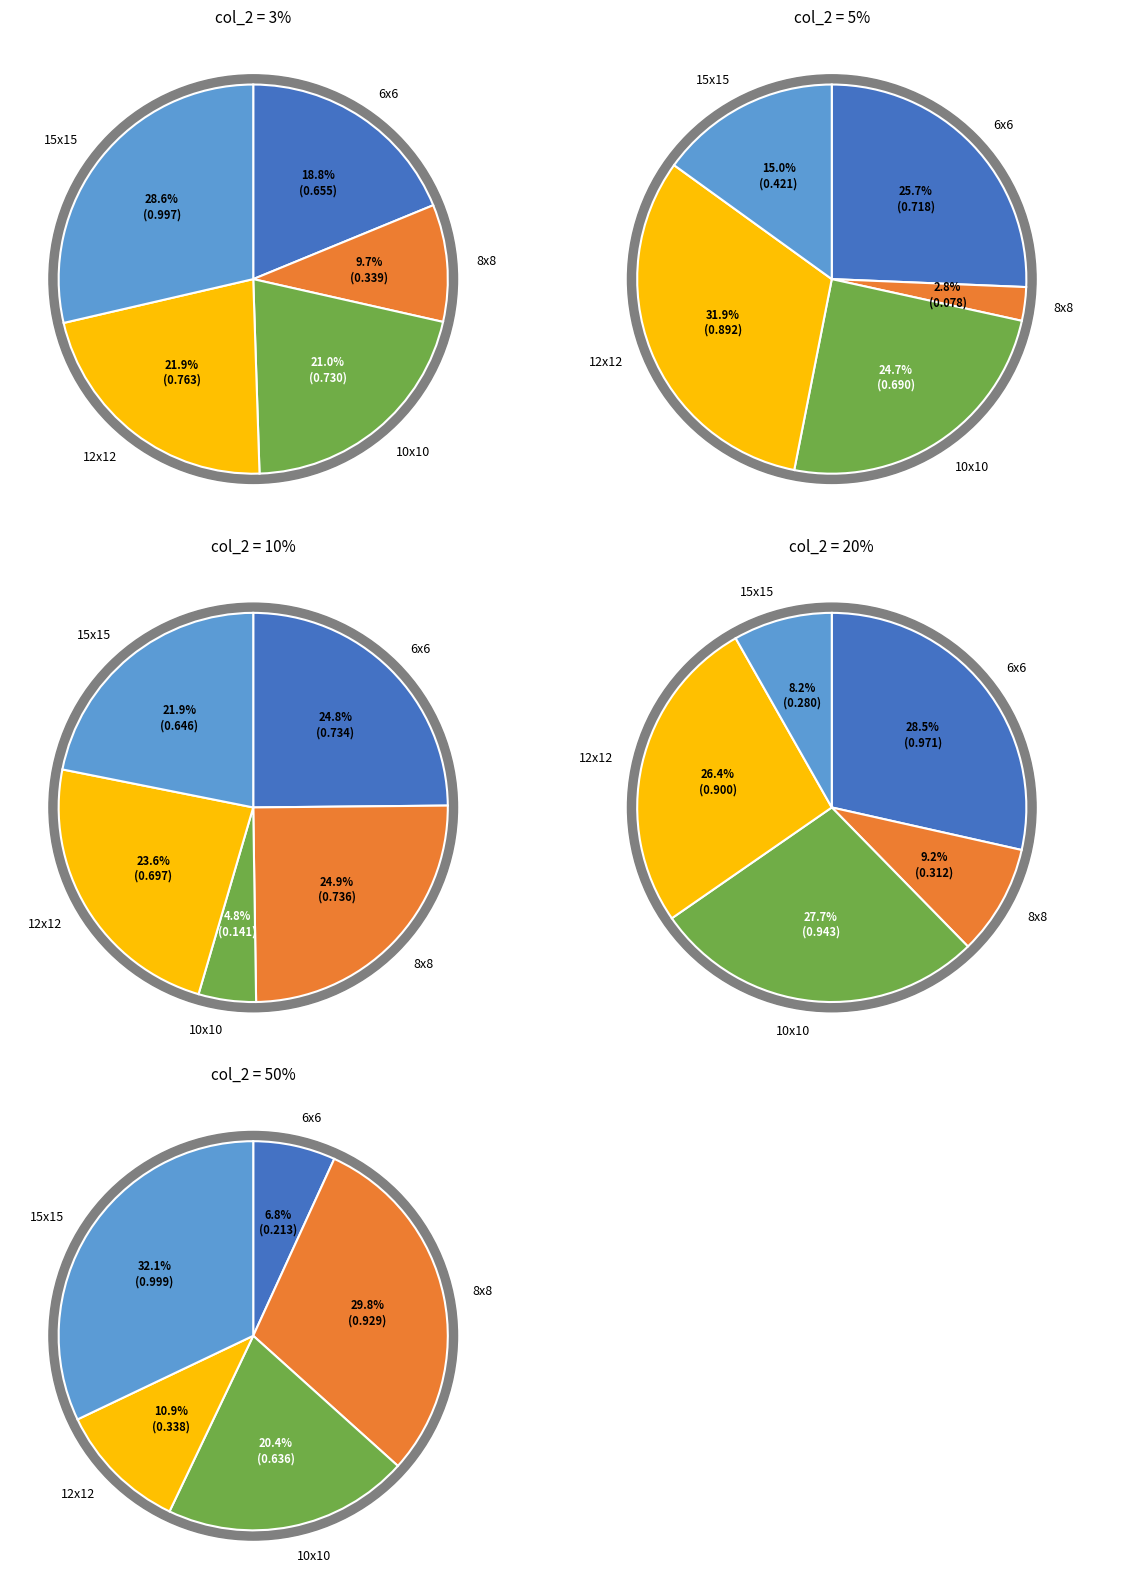

How many slices are in this pie chart?

5